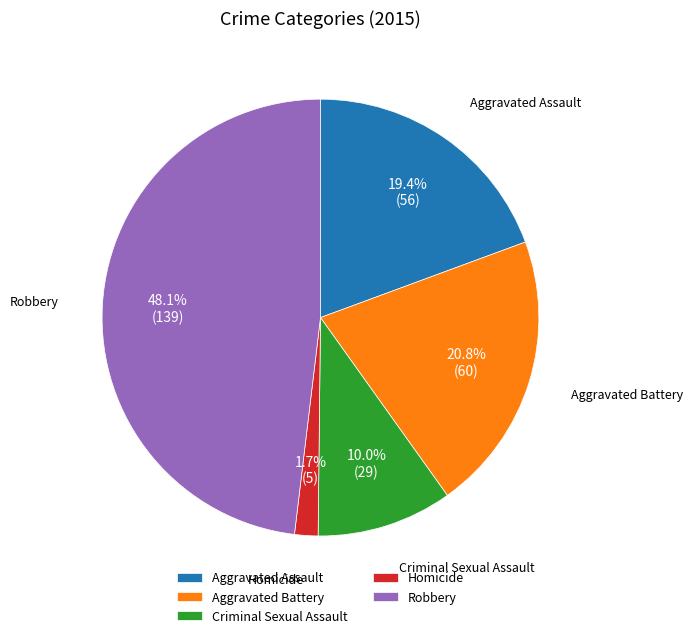

What is the largest slice in the pie chart?

Robbery